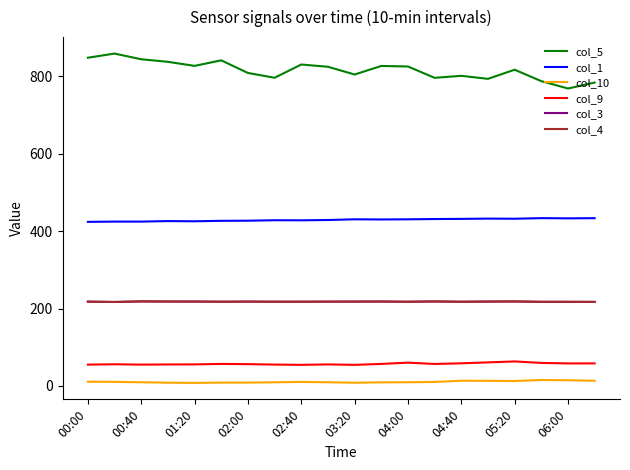

Does the chart display data point markers on the line(s)?

No